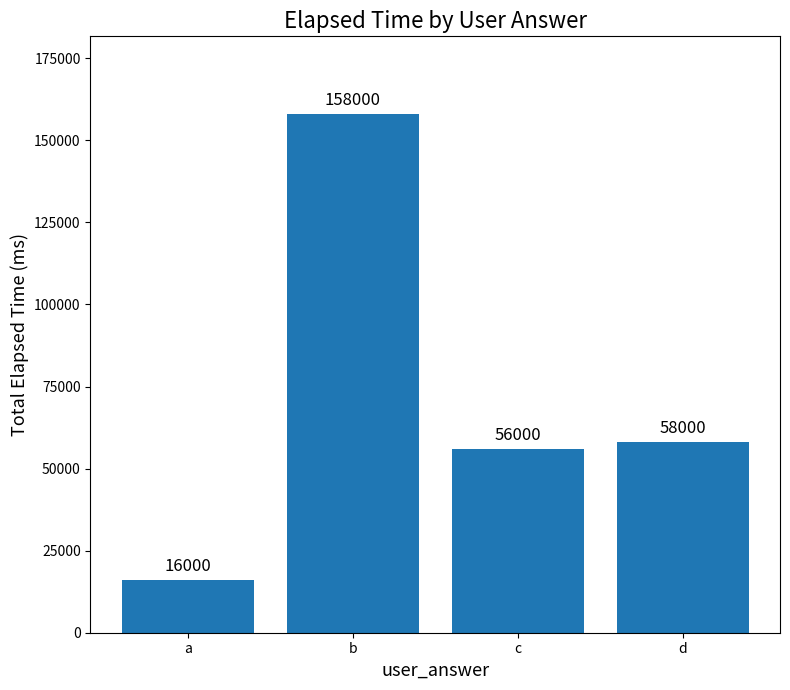

True or false: the data shows 158000 at b.

True